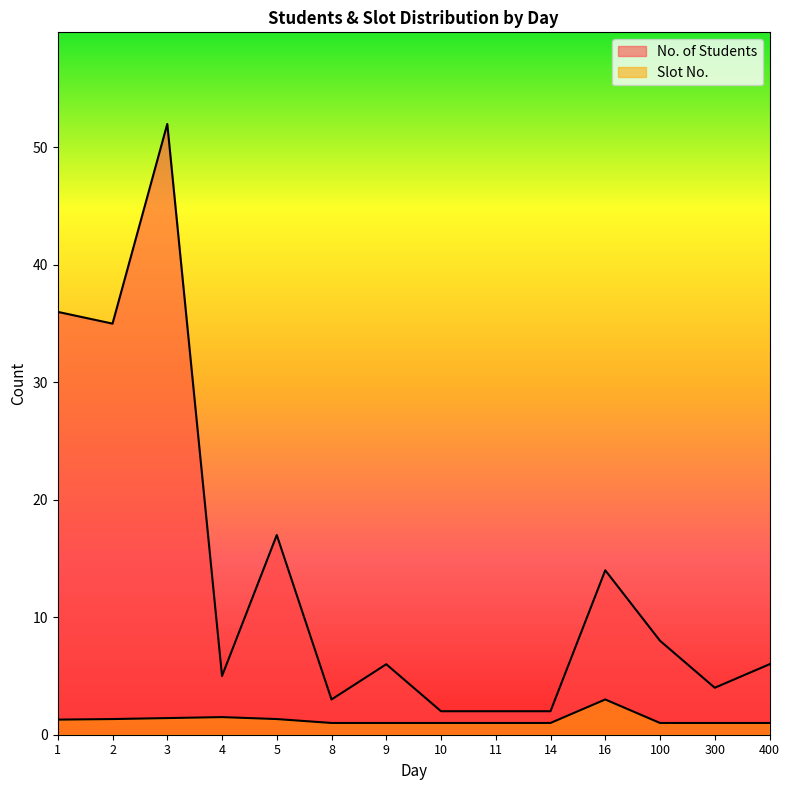

True or false: Slot No. and No. of Students cross at least once.

False